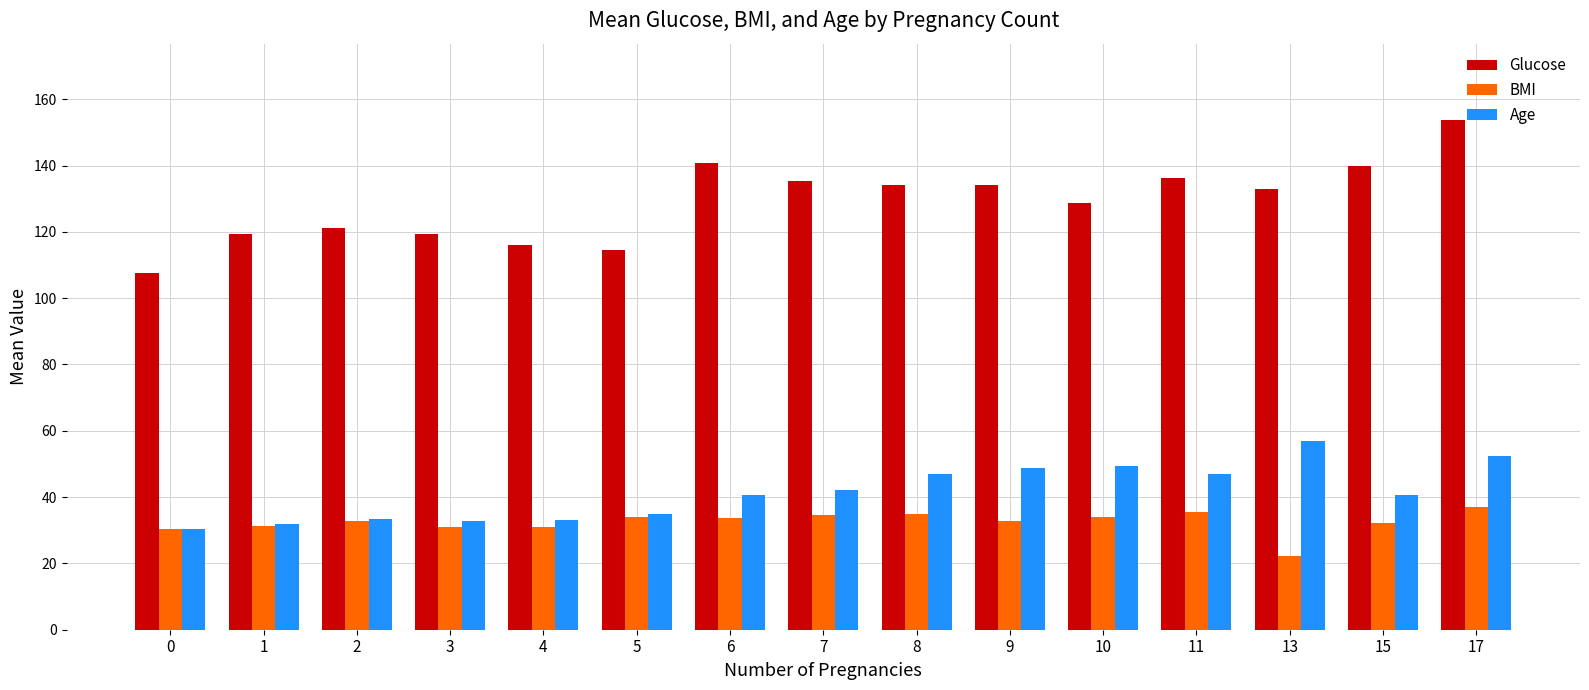

What is the value of the Age bar at the 12th from the left?

47.0